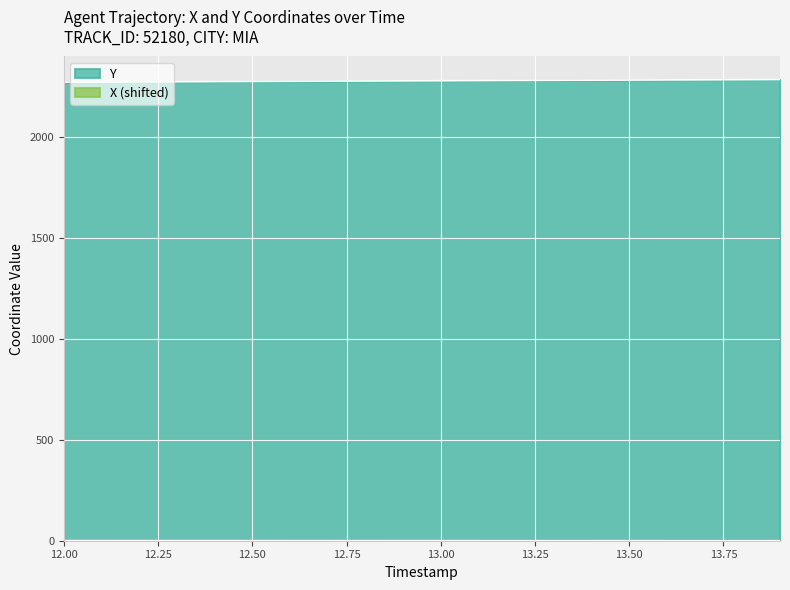

Which series has the largest total across all categories?

Y